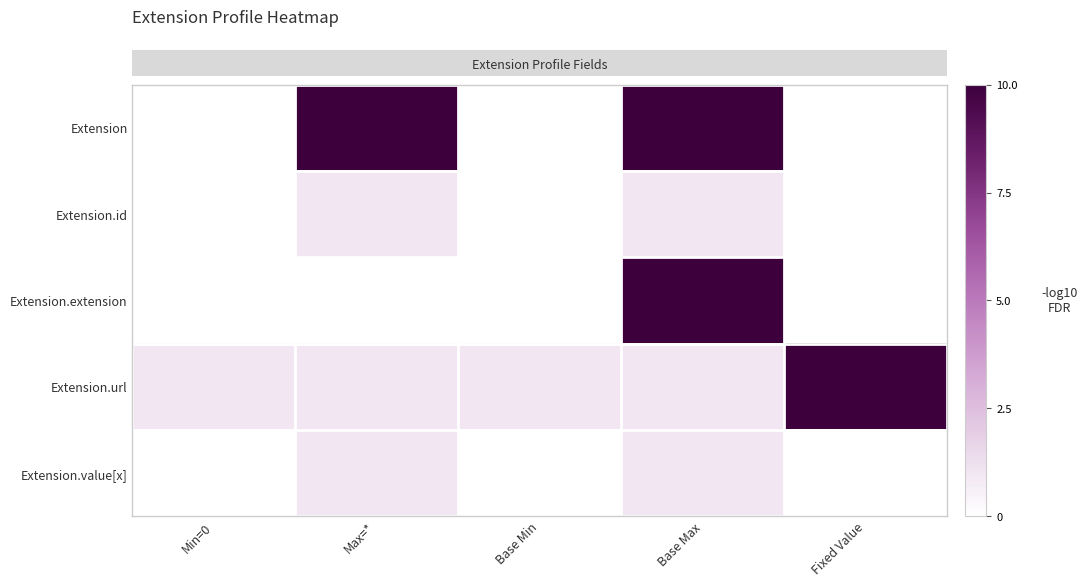

What is the spread (max minus min) of values at Base Max?

9